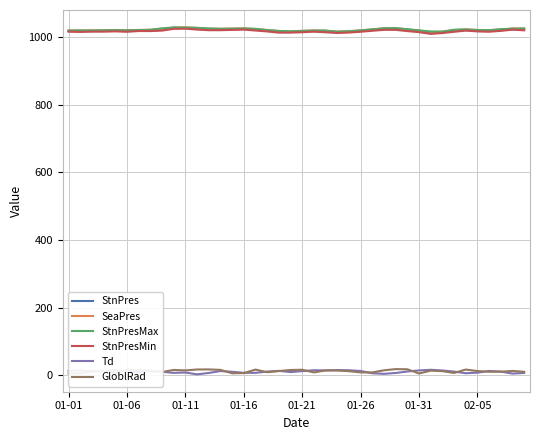

True or false: StnPresMin has more than 2 interior local peaks.

True